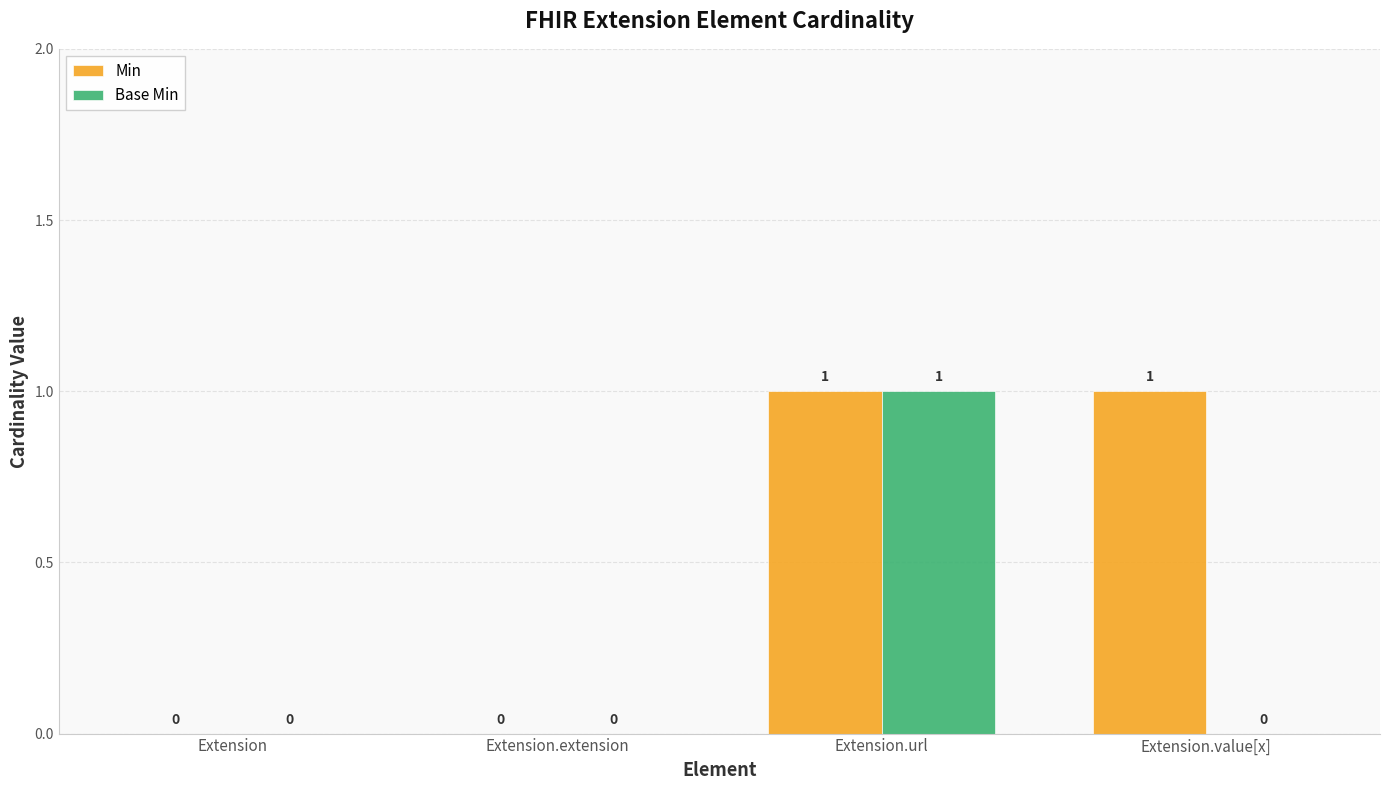

Are the bars grouped side by side (vs. stacked)?

Yes